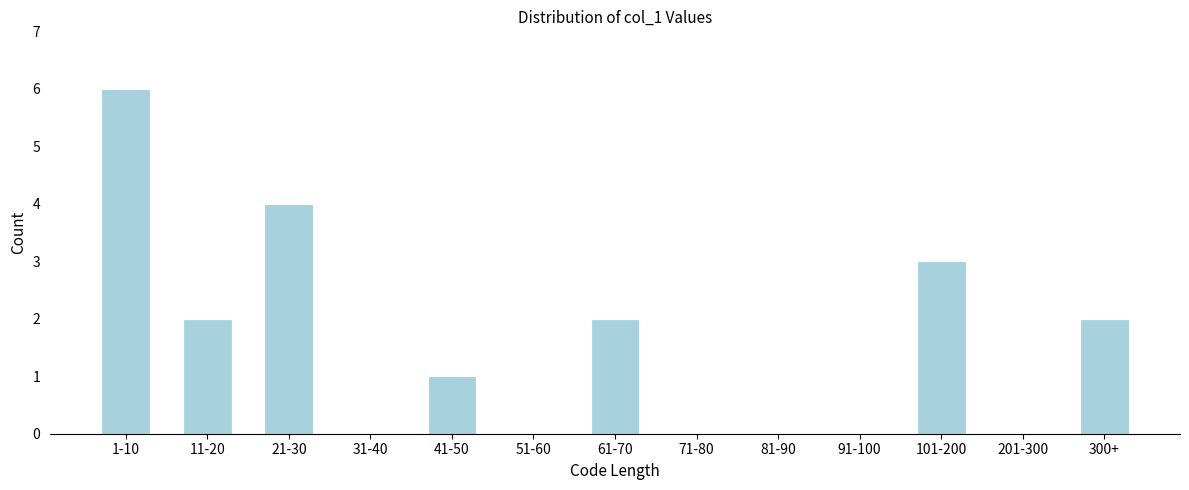

Reading left to right, what are all the values shown in this chart?

1-10=6	11-20=2	21-30=4	31-40=0	41-50=1	51-60=0	61-70=2	71-80=0	81-90=0	91-100=0	101-200=3	201-300=0	300+=2